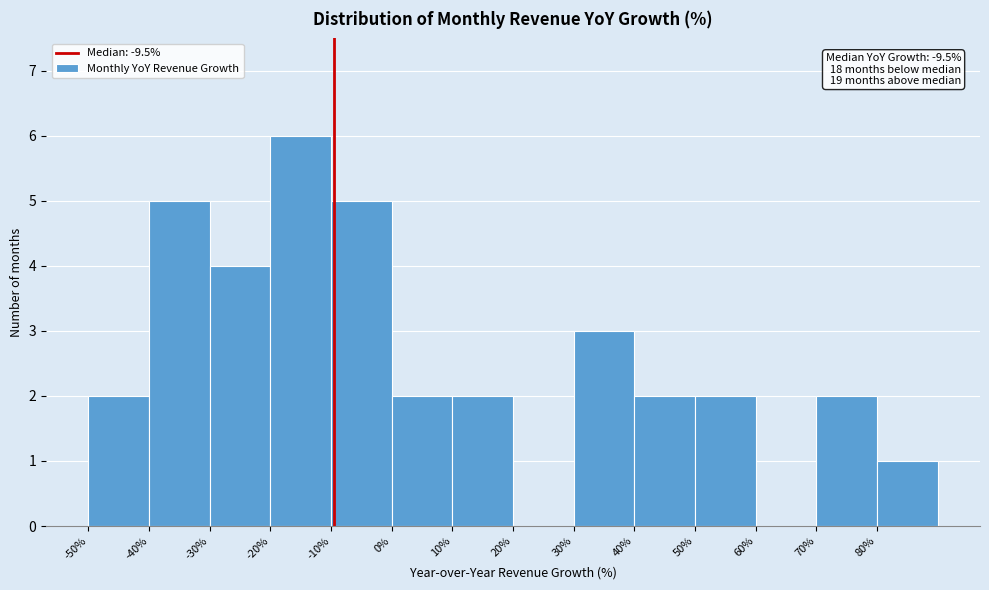

Which range on the x-axis has the tallest bar?

-20 to -10